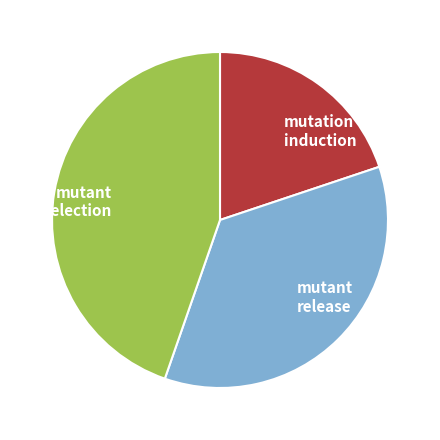

Count the number of slices in the pie.

3